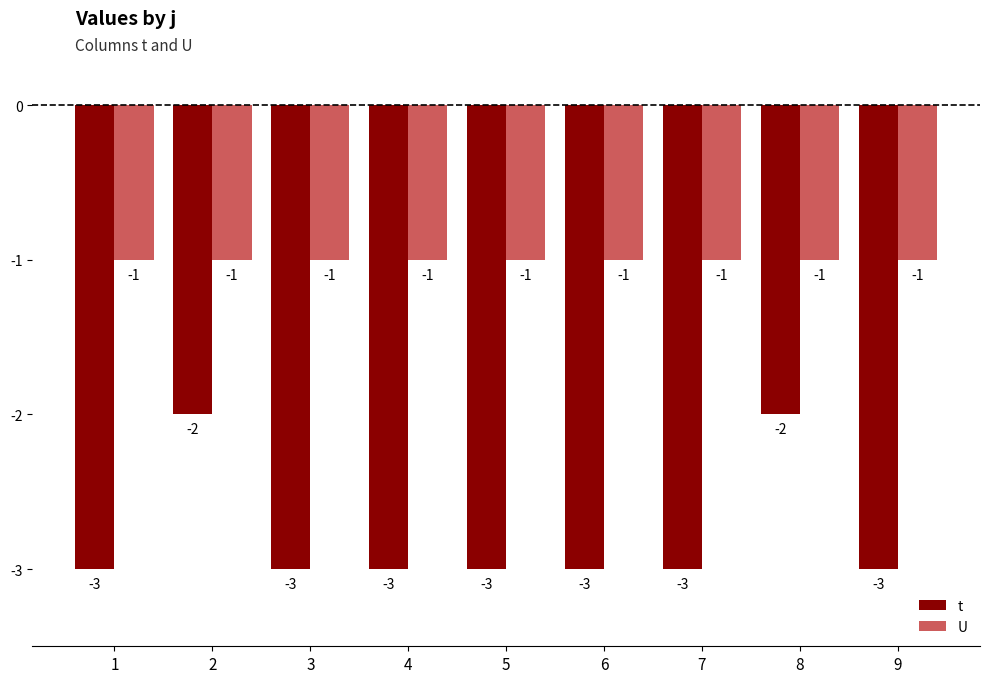

The value of t at 8 is -1. True or false?

False